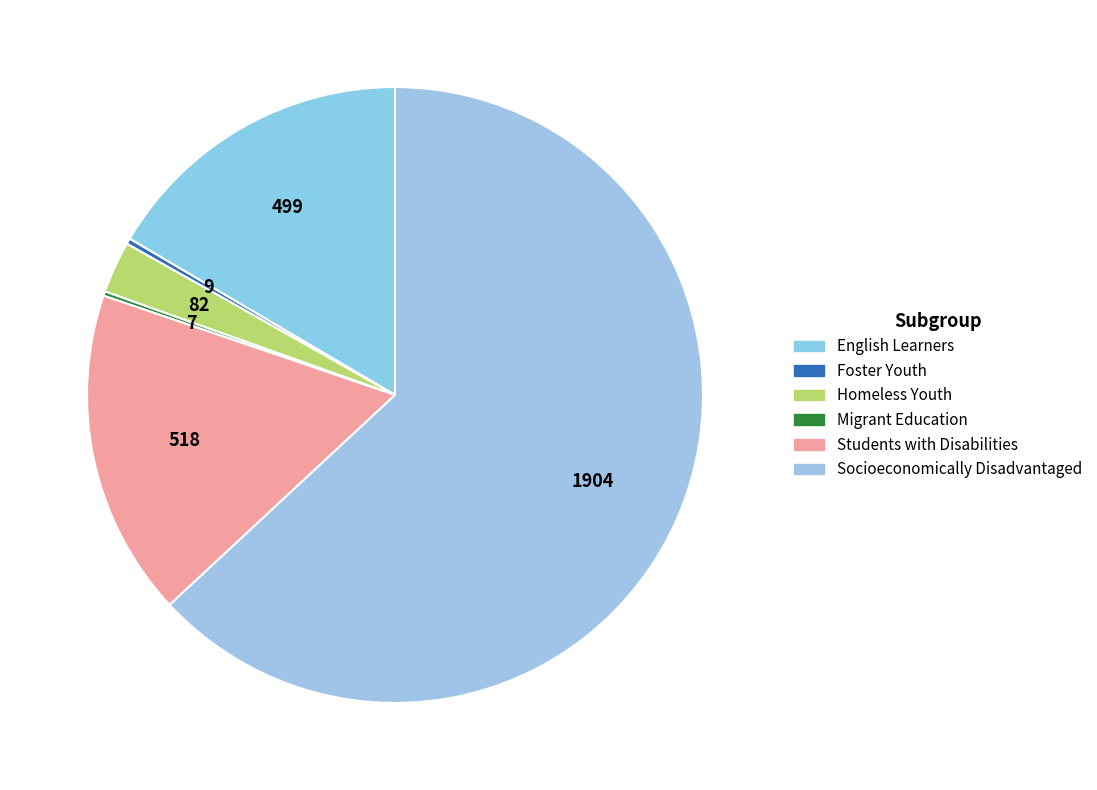

What is the total percentage of Migrant Education and English Learners?

16.8%